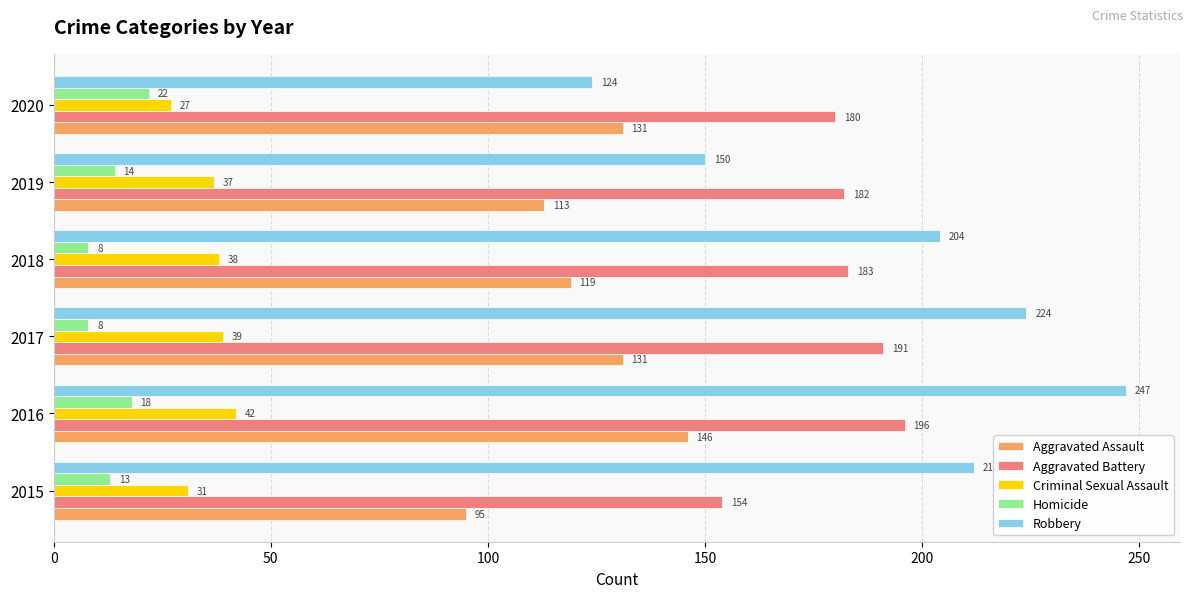

Is the value of Homicide at 2015 greater than the value of Aggravated Battery at 2018?

No